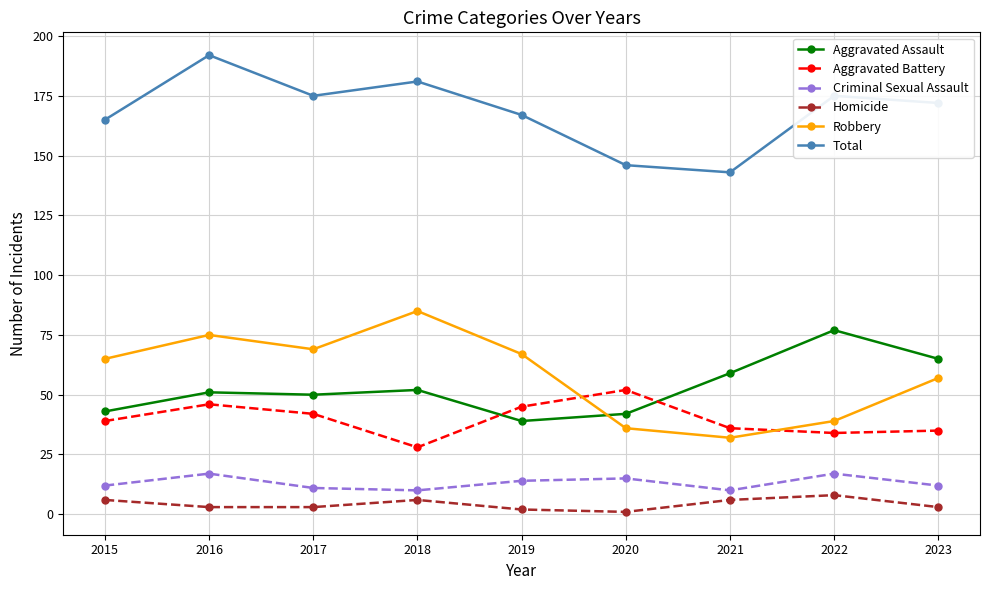

Is the value of Total at 2016 greater than the value of Robbery at 2020?

Yes